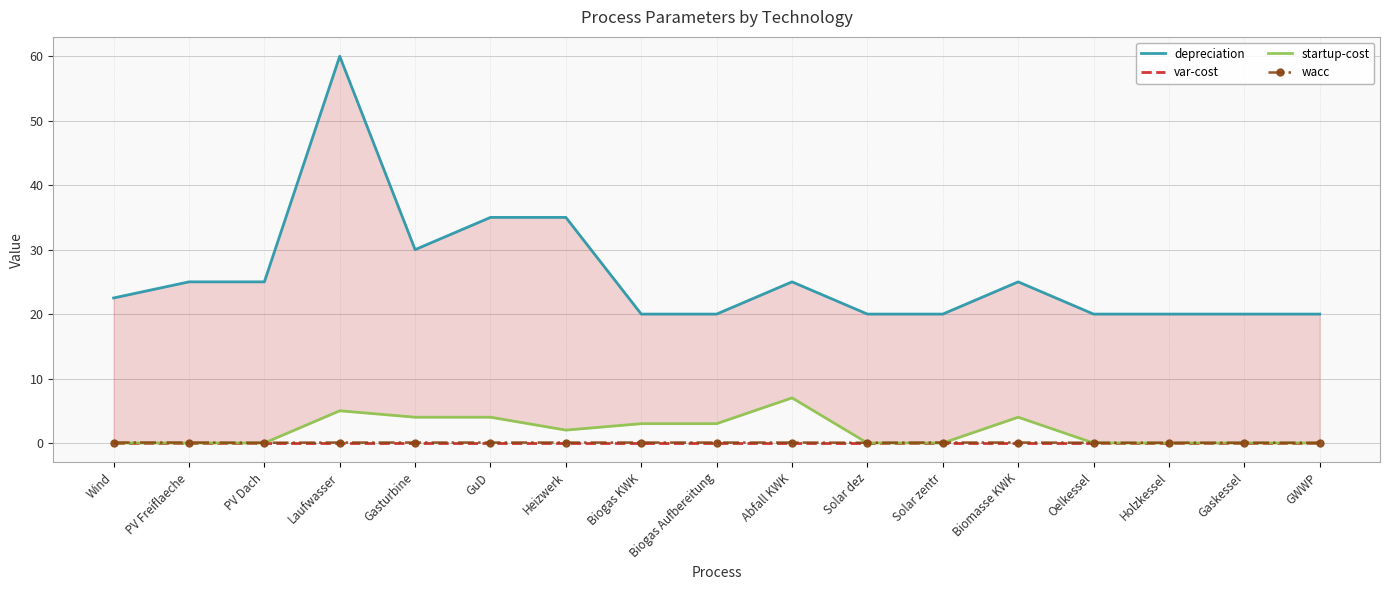

Reading left to right, transcribe all the data shown in this chart.

depreciation: 22.5	25.0	25.0	60.0	30.0	35.0	35.0	20.0	20.0	25.0	20.0	20.0	25.0	20.0	20.0	20.0	20.0
var-cost: 0.0	0.0	0.0	0.0	0.0	0.0	0.0	0.0	0.0	0.0	0.0	0.0	0.0	0.0	0.0	0.0	0.0
startup-cost: 0.0	0.0	0.0	5.0	4.0	4.0	2.0	3.0	3.0	7.0	0.0	0.0	4.0	0.0	0.0	0.0	0.0
wacc: 0.1	0.1	0.0	0.1	0.1	0.1	0.1	0.1	0.1	0.1	0.0	0.1	0.1	0.0	0.0	0.0	0.0